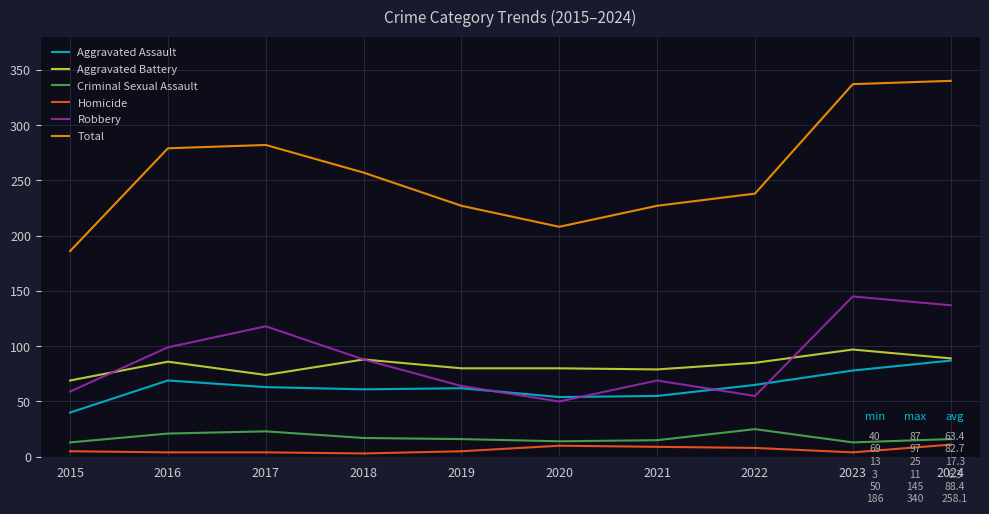

List the series in order of their peak value, highest first.

Total, Robbery, Aggravated Battery, Aggravated Assault, Criminal Sexual Assault, Homicide